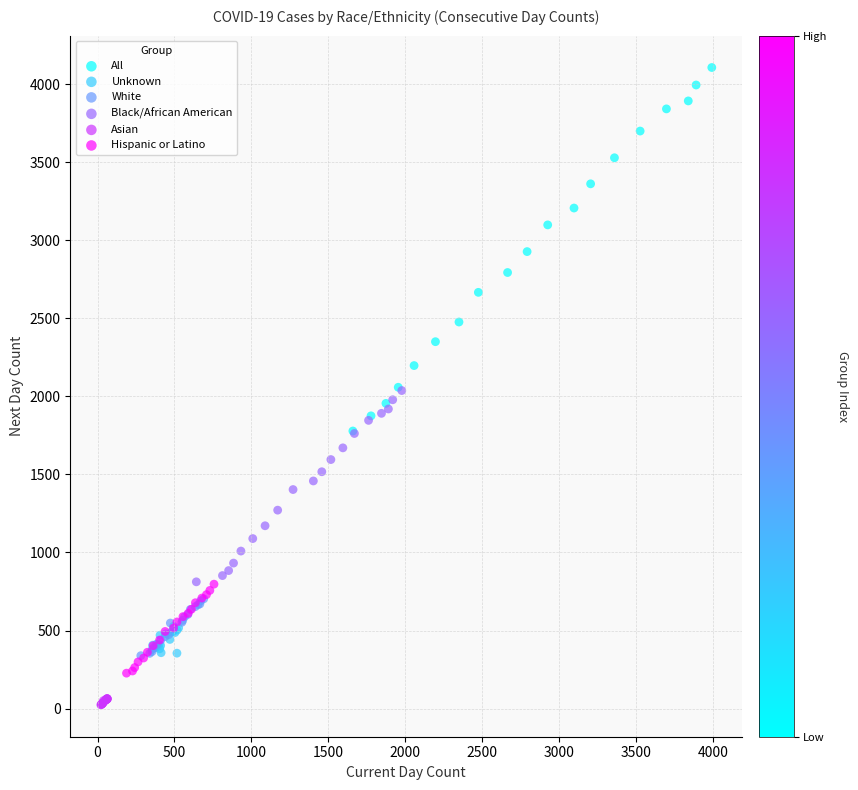

Which series has the widest spread of Y values?

All